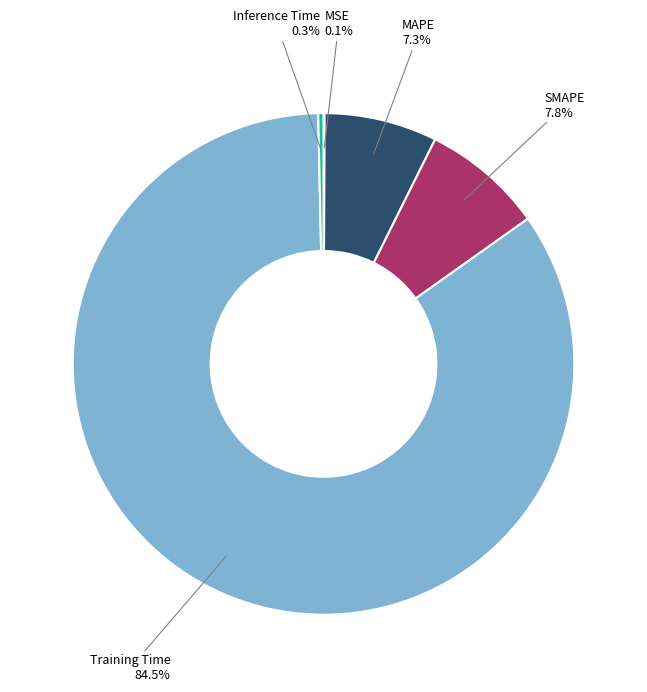

Is MAPE the majority of the pie?

No